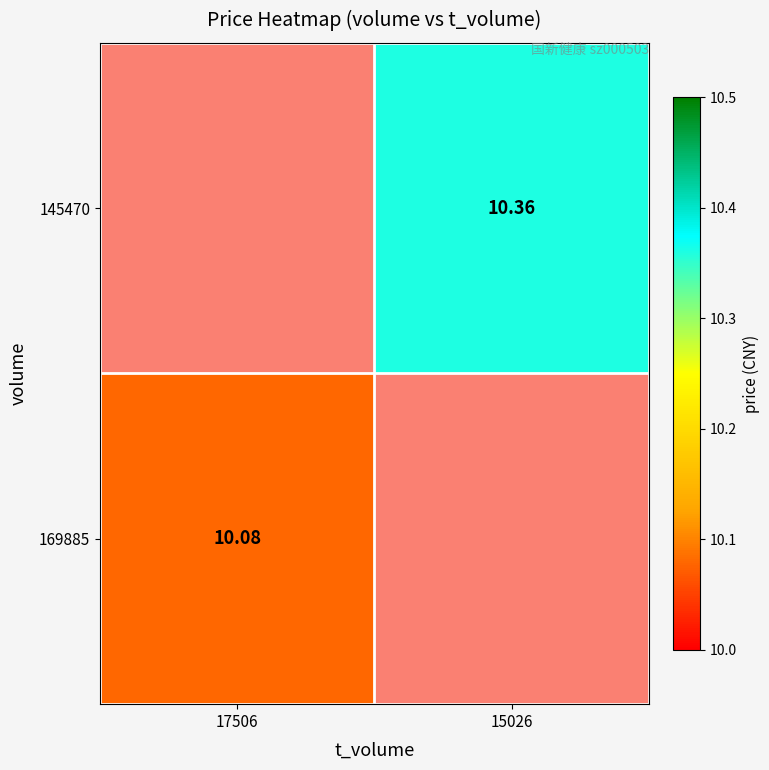

At 17506, list the series in order from largest to smallest.

169885, 145470